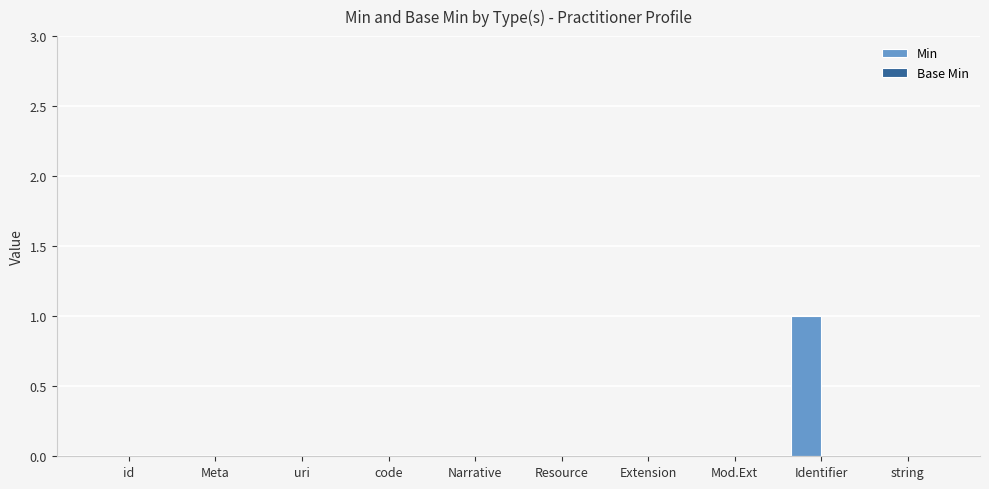

True or false: the data shows -1 at code.

False